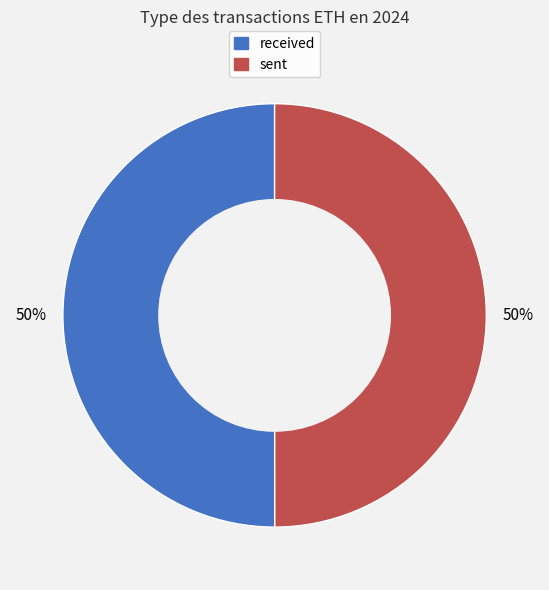

Do received and sent together represent more than half of the pie?

Yes